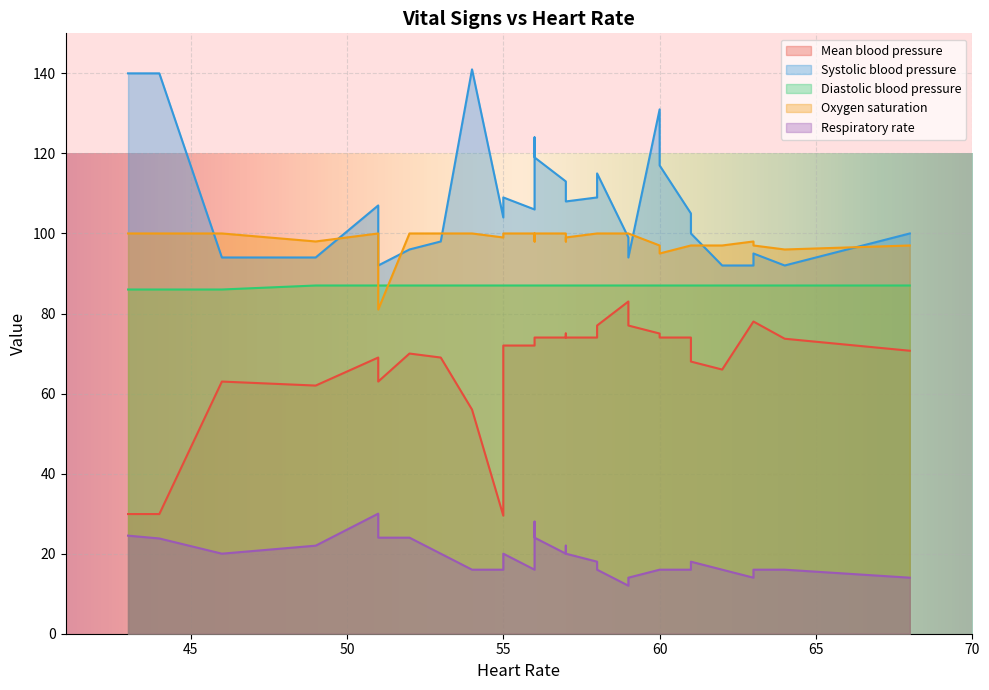

What is the value of the Mean blood pressure point at the 5th from the left?

69.0